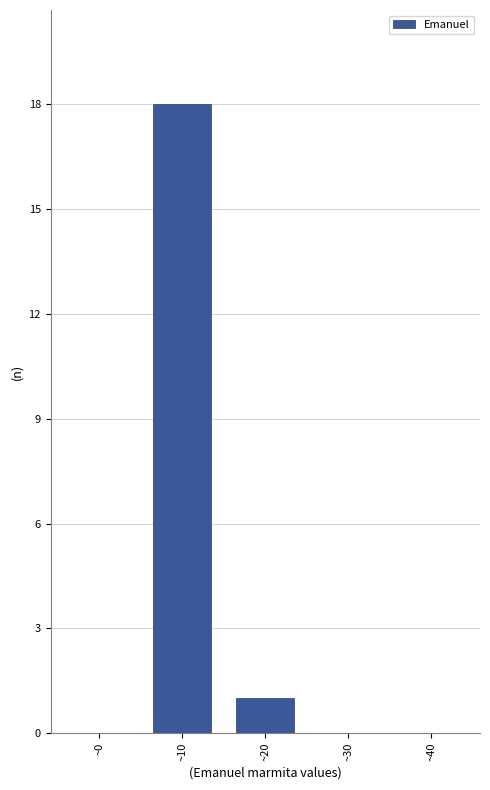

Reading left to right, list all the values displayed in this chart.

~0=0	~10=18	~20=1	~30=0	~40=0